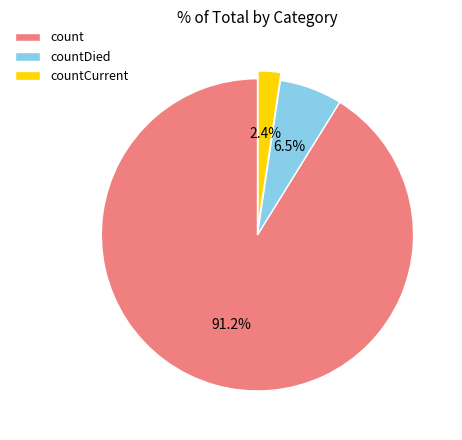

To the nearest percent, what percentage of the pie is countCurrent?

2%